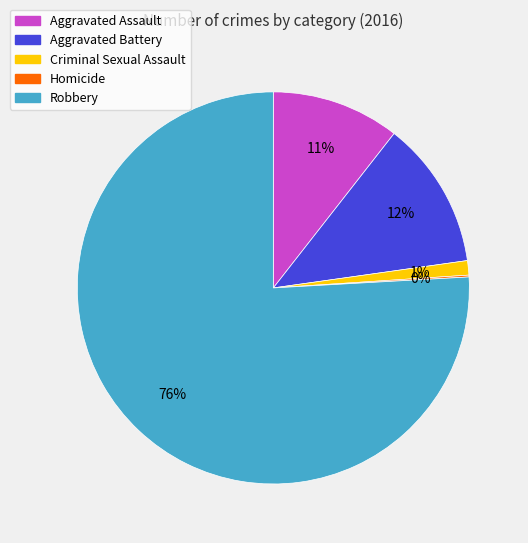

True or false: Criminal Sexual Assault accounts for 11% of the total.

False